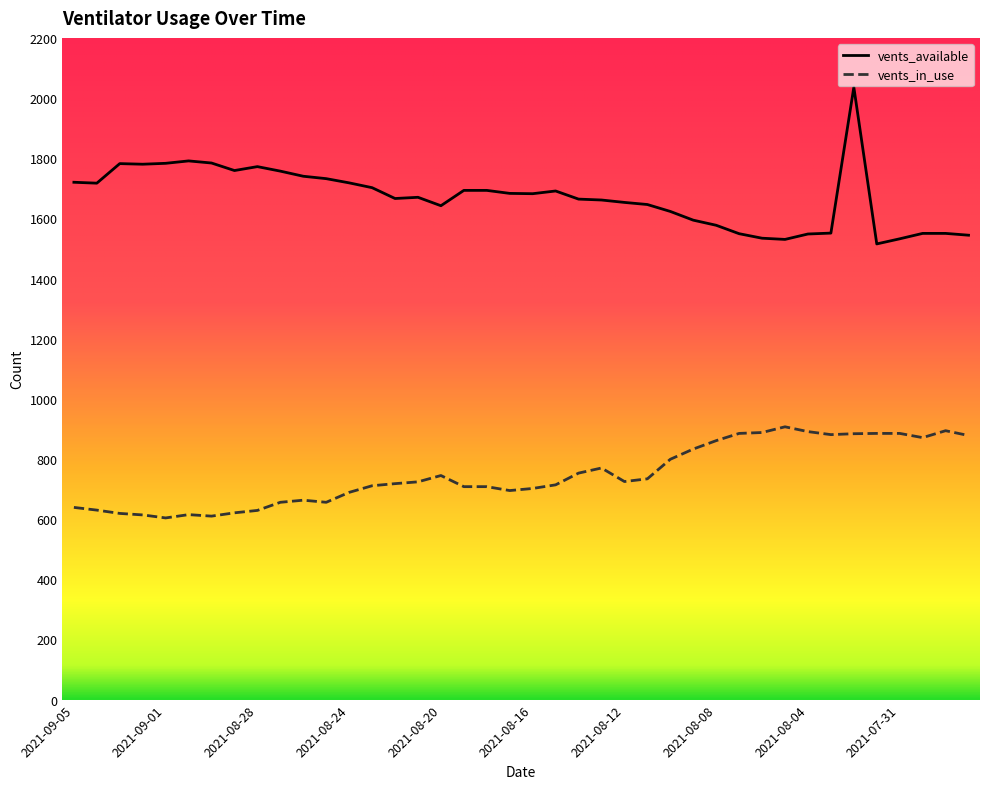

Which series has the largest range (max minus min)?

vents_available